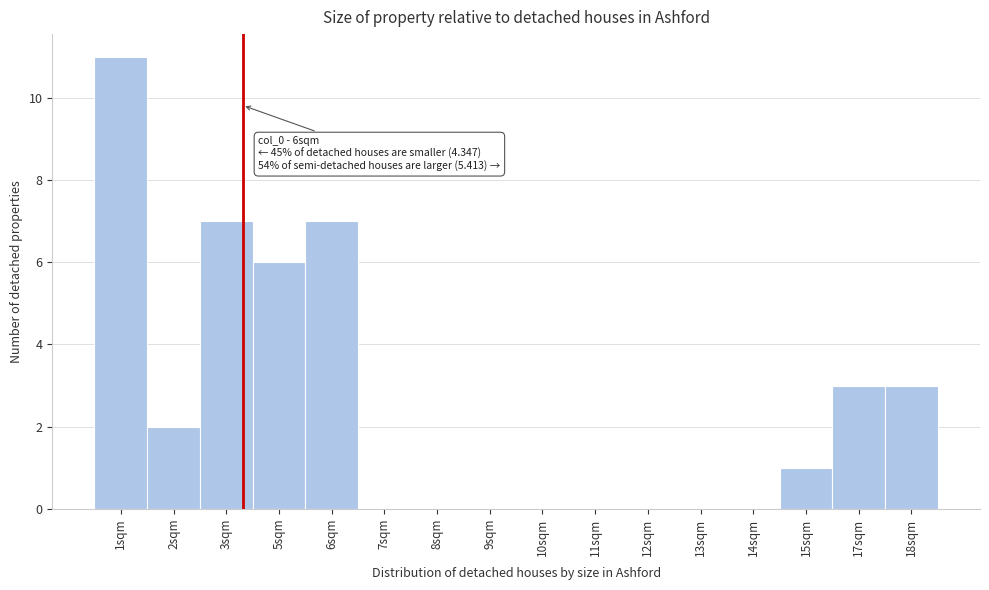

Reading left to right, transcribe all the data shown in this chart.

1sqm=11	2sqm=2	3sqm=7	5sqm=6	6sqm=7	7sqm=0	8sqm=0	9sqm=0	10sqm=0	11sqm=0	12sqm=0	13sqm=0	14sqm=0	15sqm=1	17sqm=3	18sqm=3